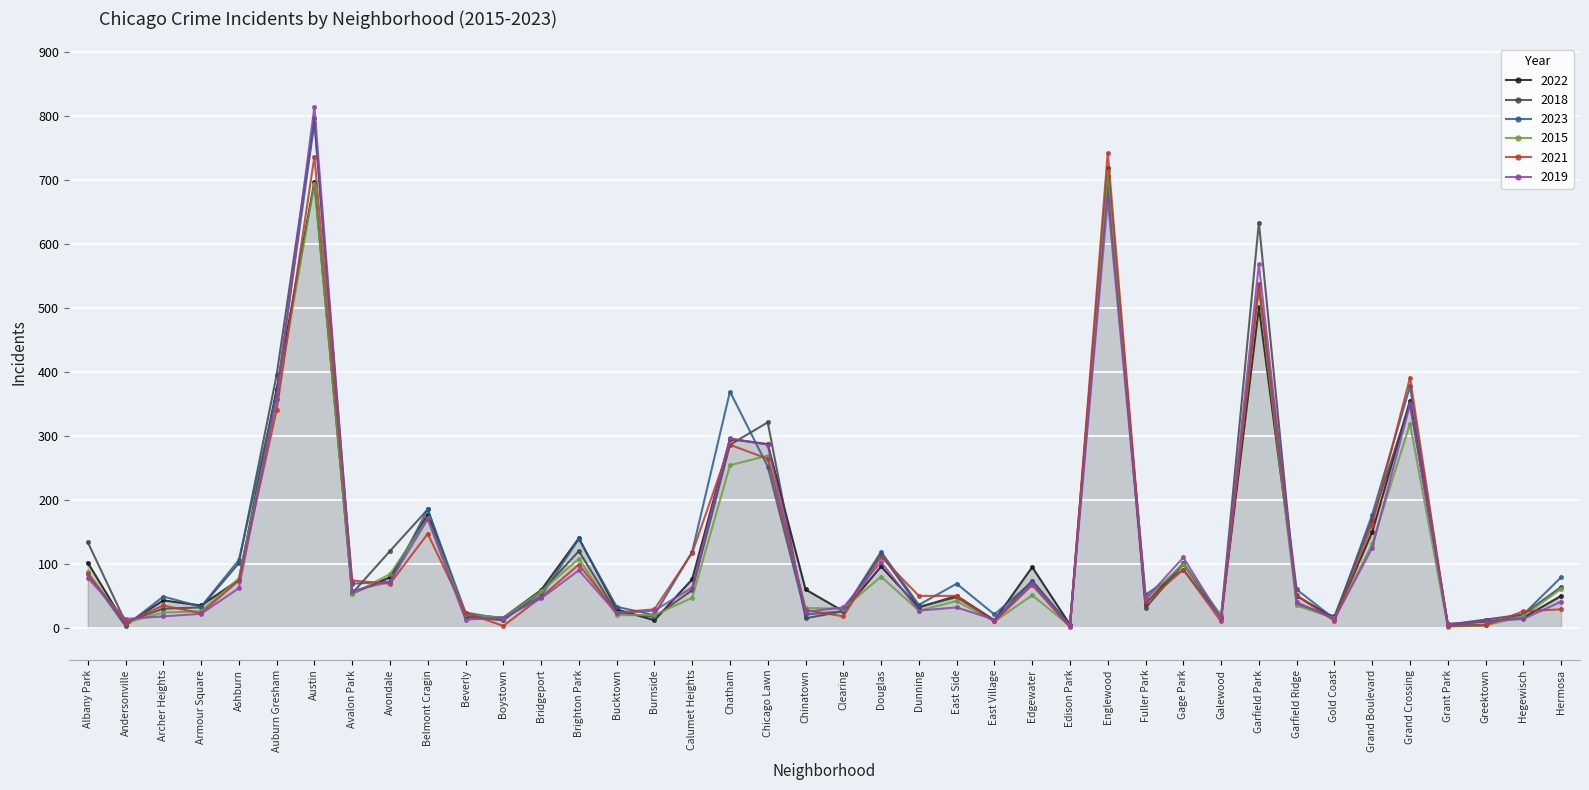

Which series has the largest range (max minus min)?

2019